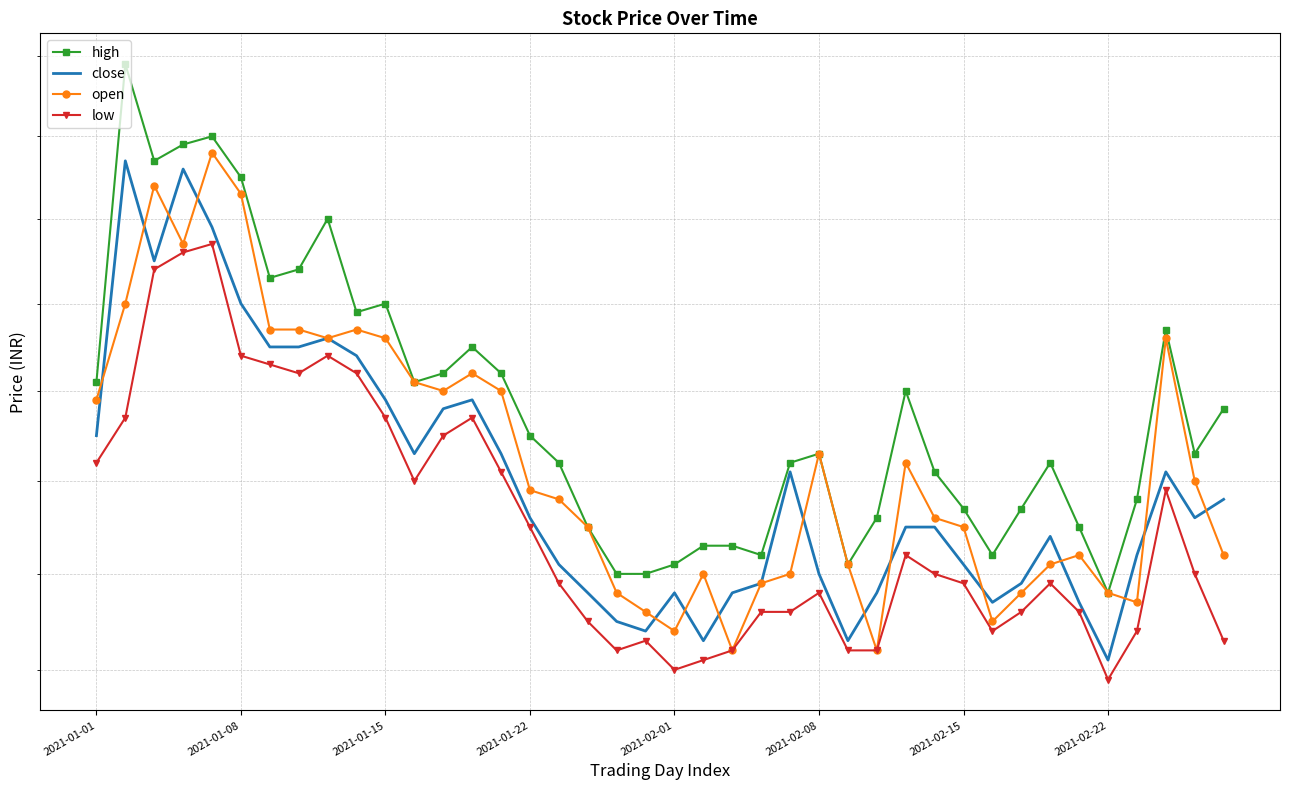

How many distinct data groups are displayed?

4